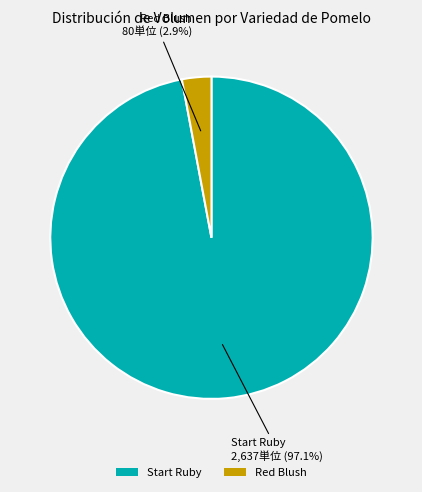

To the nearest percent, what is the difference between the Start Ruby and Red Blush slice percentages?

94%